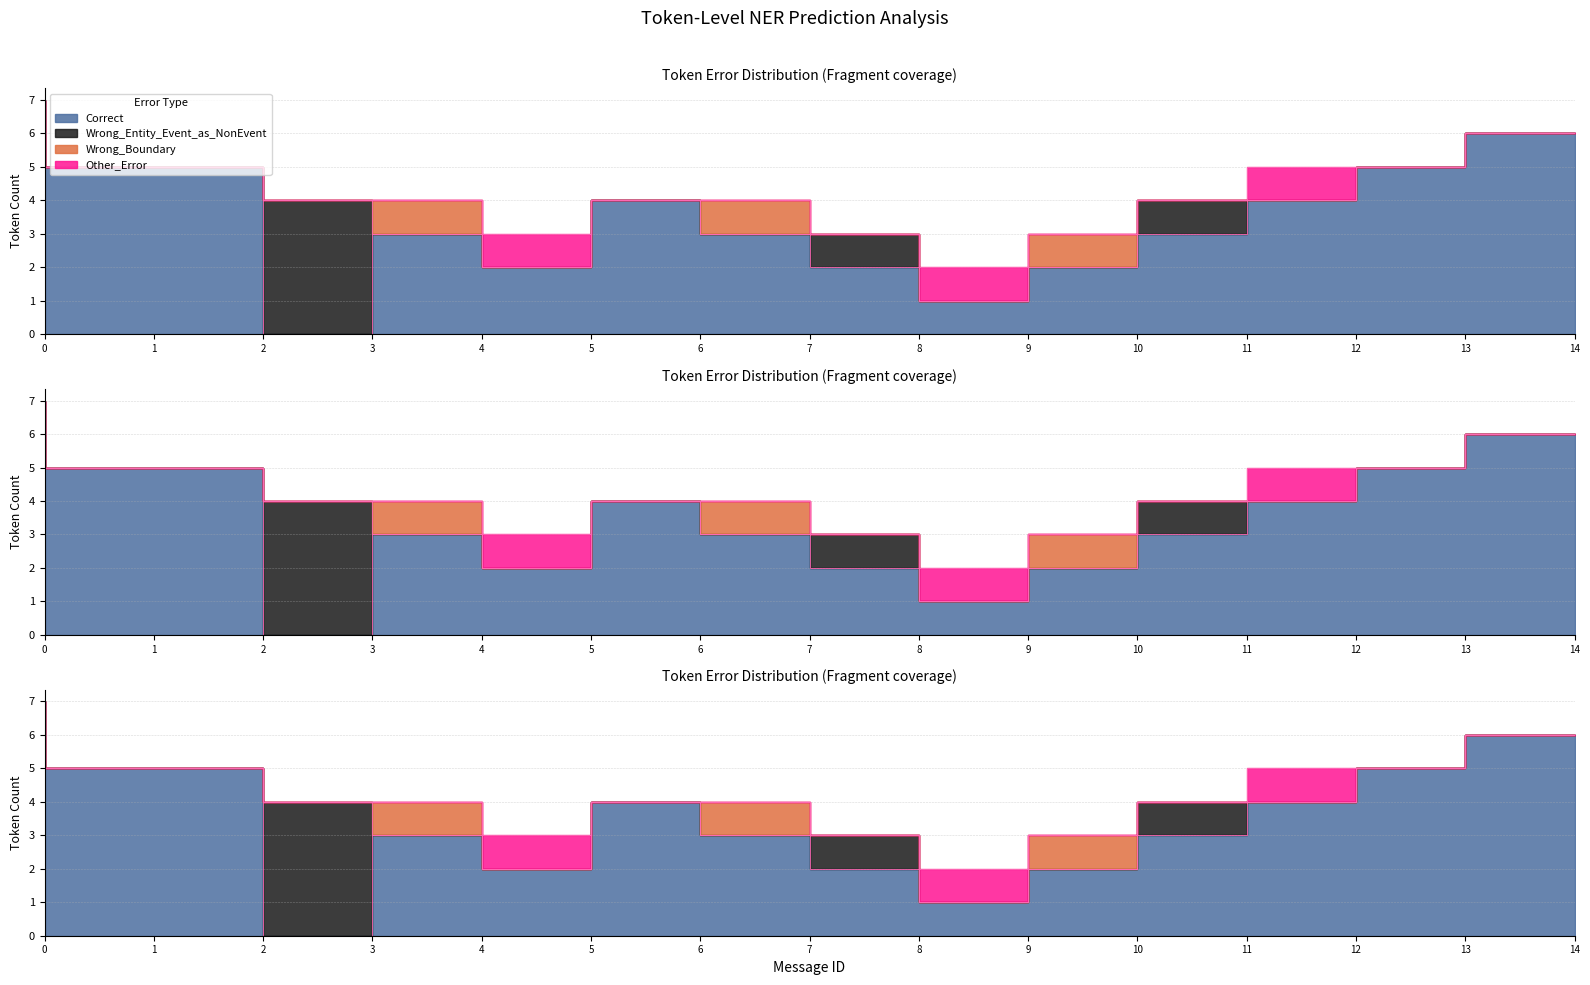

What are all the series names shown in the legend?

Correct, Wrong_Entity_Event_as_NonEvent, Wrong_Boundary, Other_Error